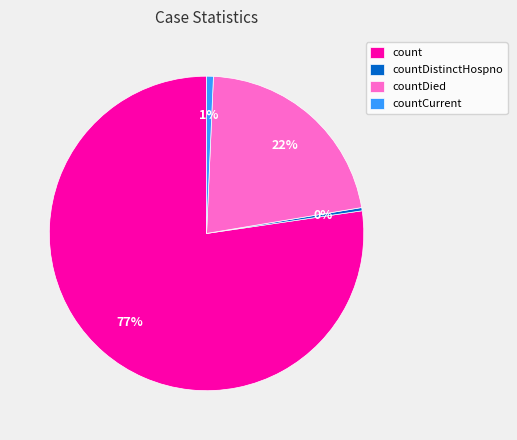

The countDied slice represents 8% of the pie. True or false?

False